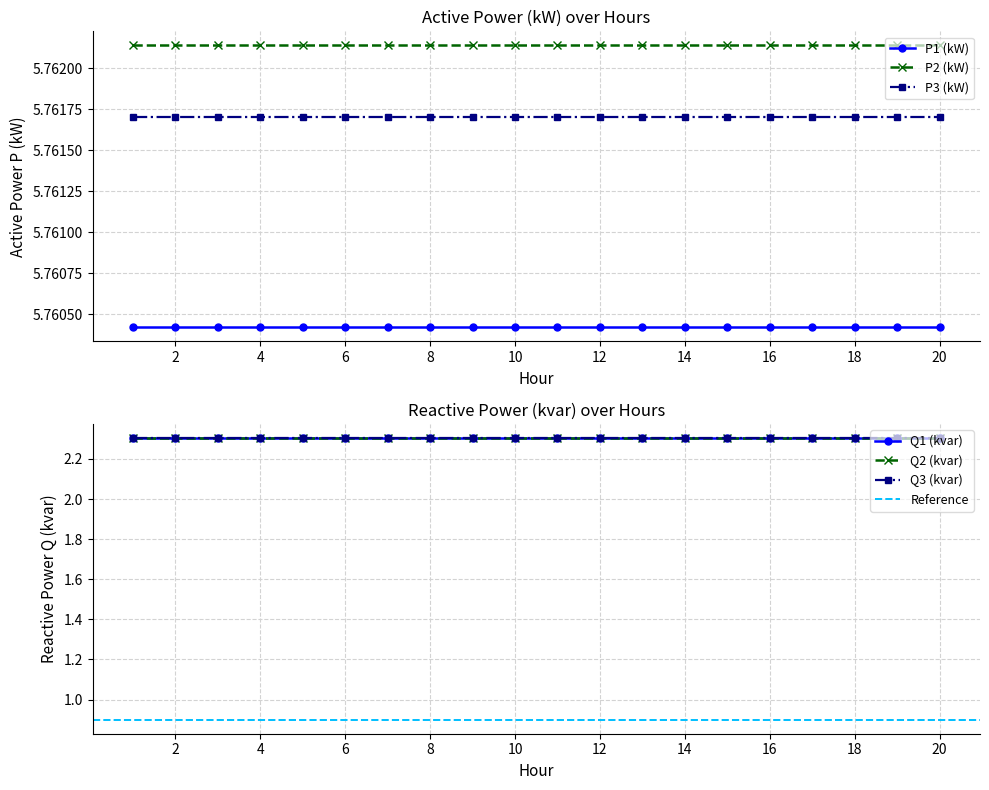

How many lines are shown in the chart?

6